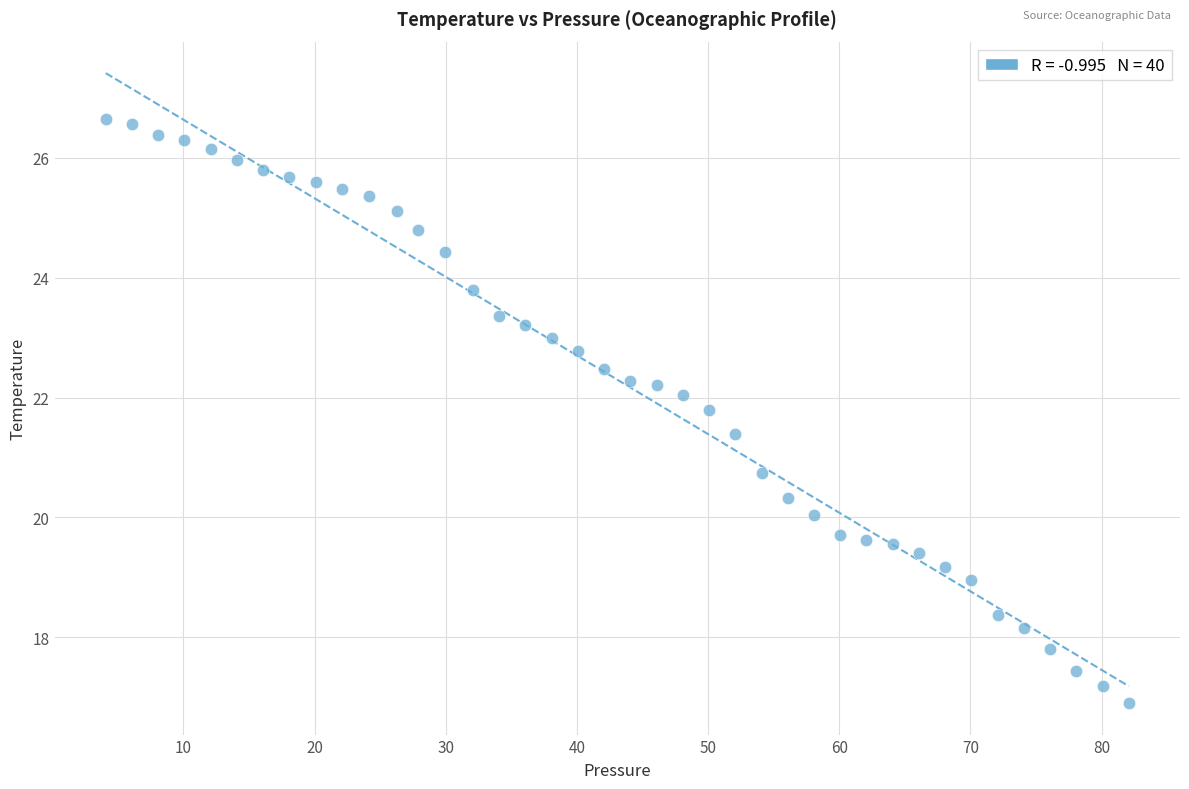

What is the range of X values (max minus min)?

78.0